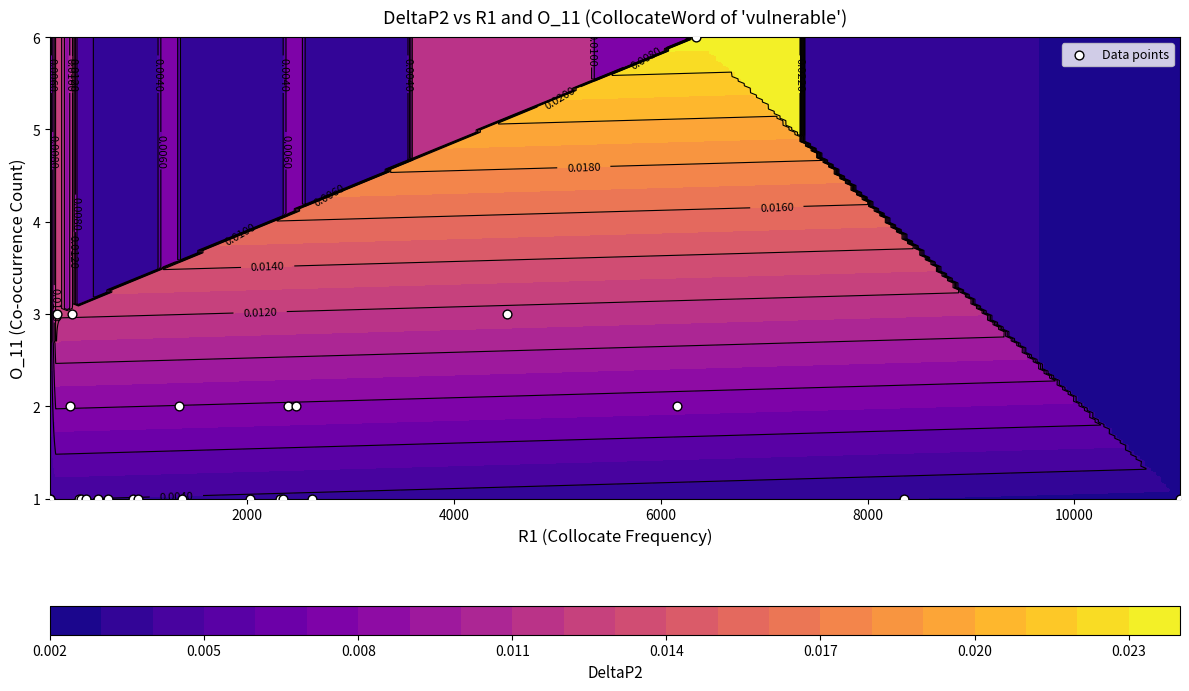

What is the smallest value displayed?

1